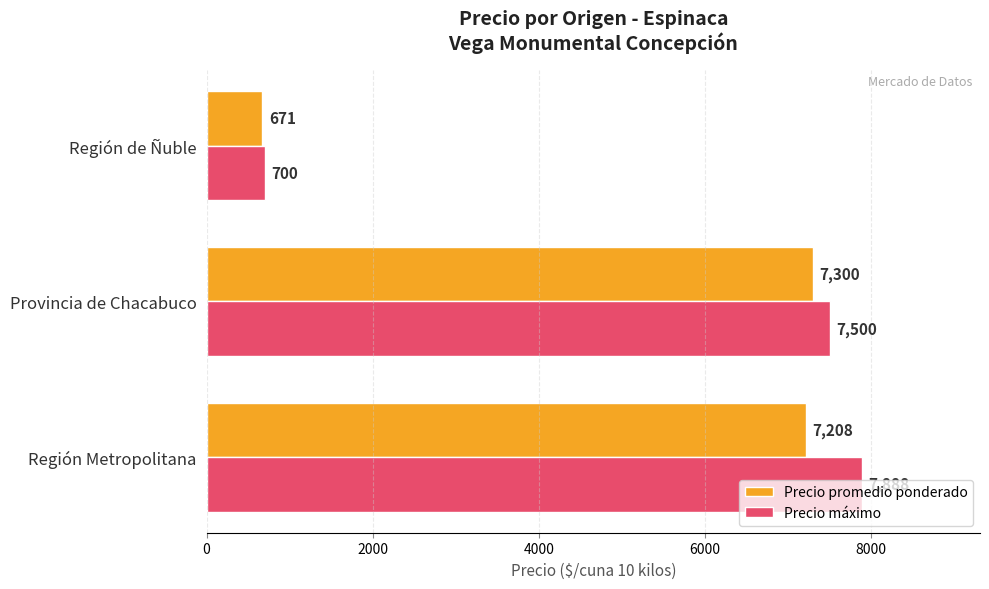

Rank the series by their average value, from lowest to highest.

Precio promedio ponderado, Precio máximo